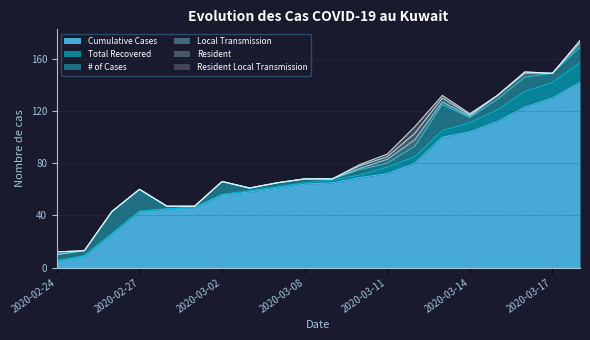

What is the spread (max minus min) of values at 2020-03-16?

123